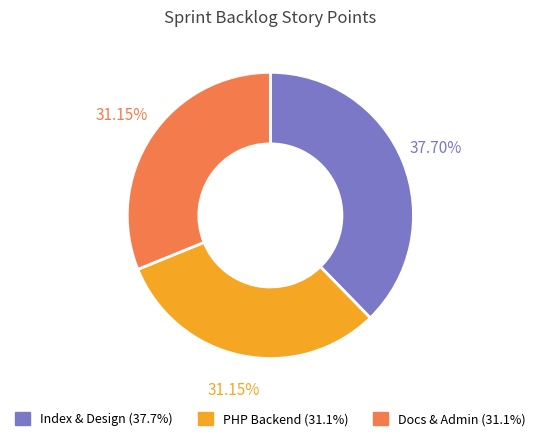

Is there any slice that represents more than half of the pie?

No